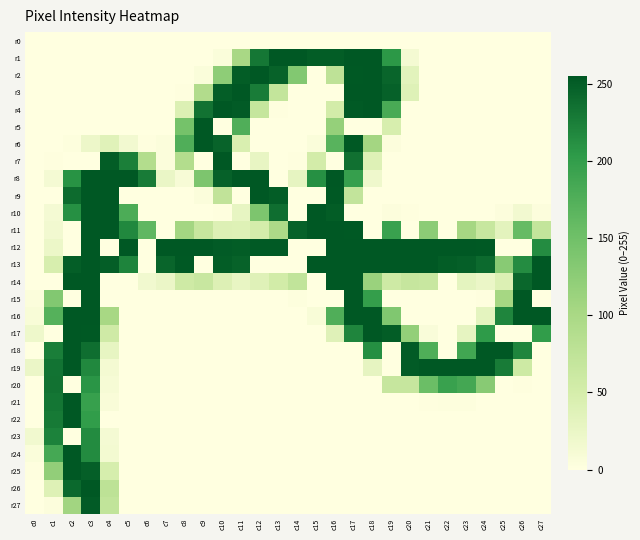

At how many categories does at least one series exceed 102?

27